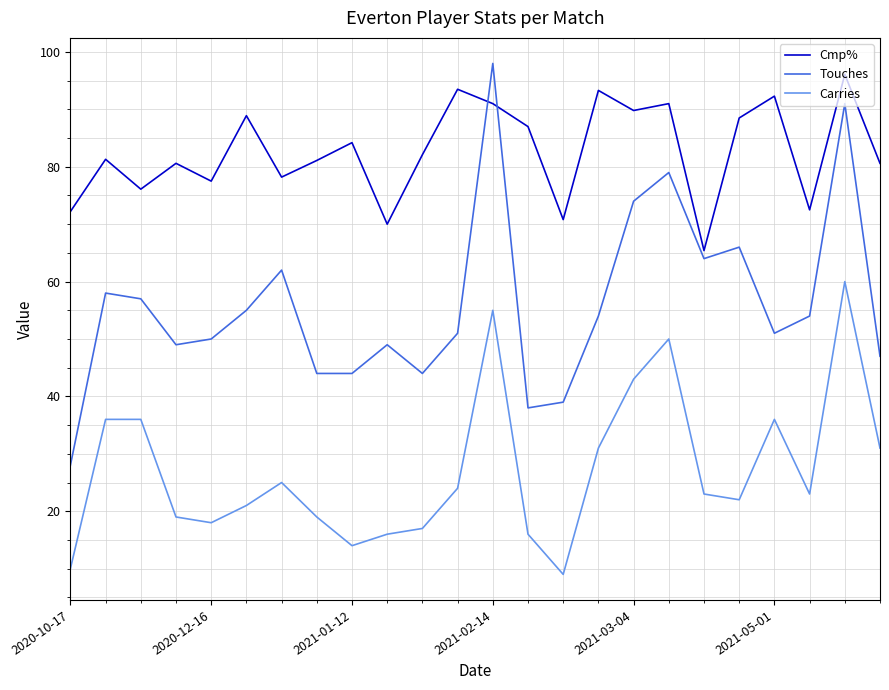

True or false: Carries and Cmp% intersect in this chart.

False